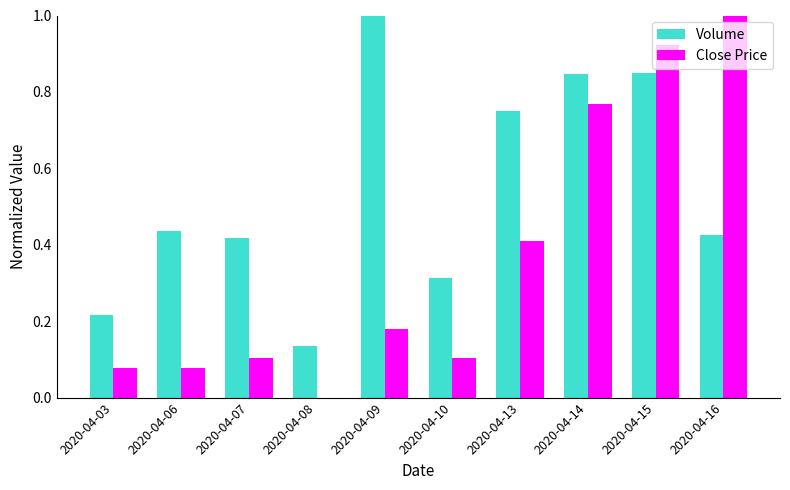

Is the value of Close Price at 2020-04-16 greater than the value of Volume at 2020-04-15?

Yes